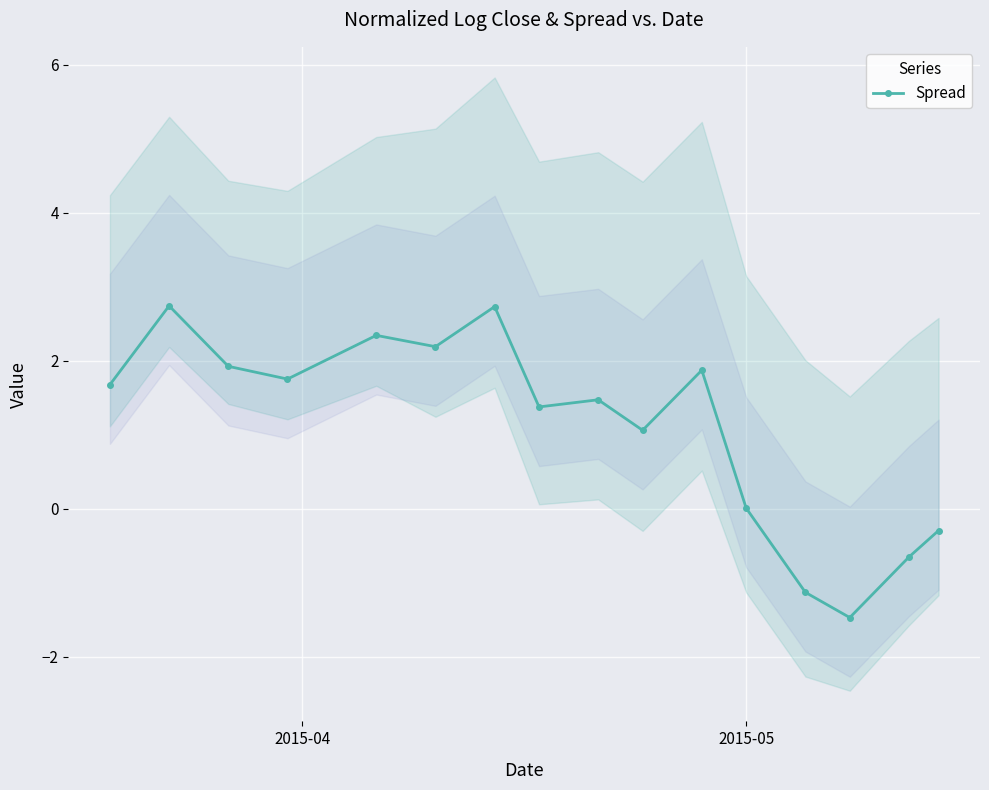

What is the sum of all values?

17.6